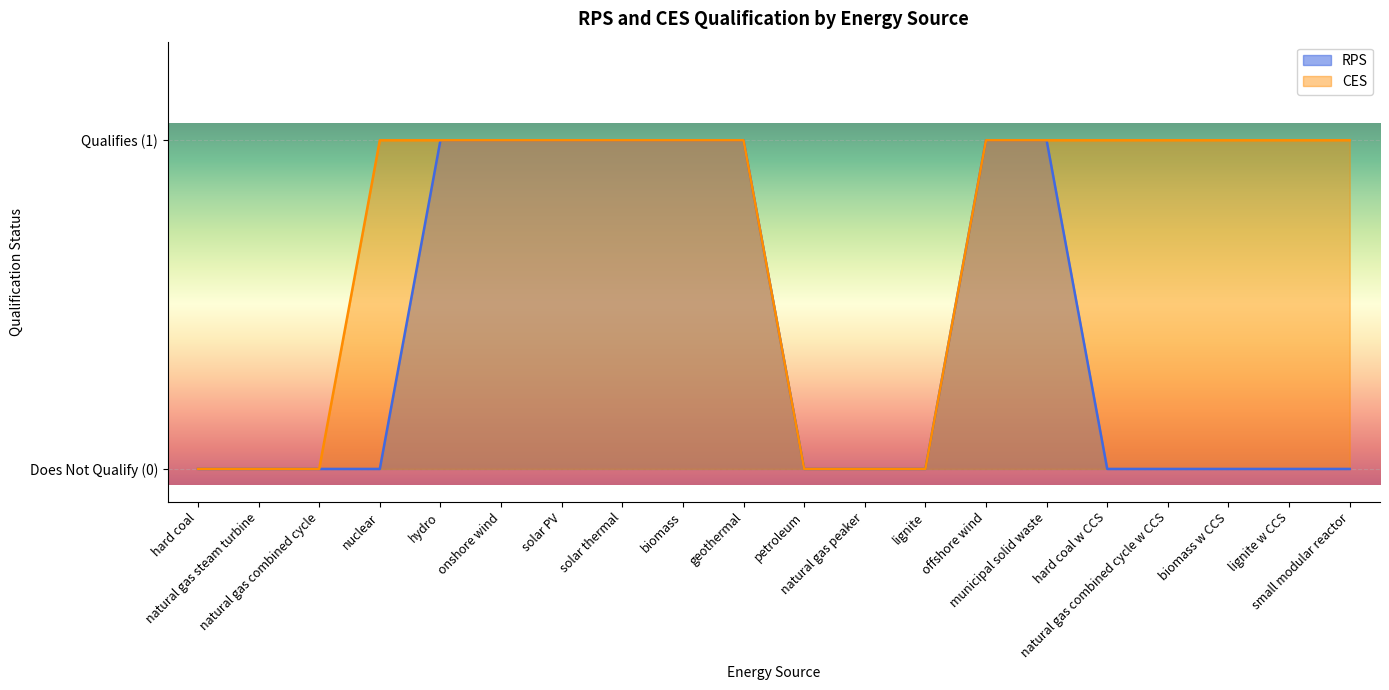

What are all the series names shown in the legend?

RPS, CES